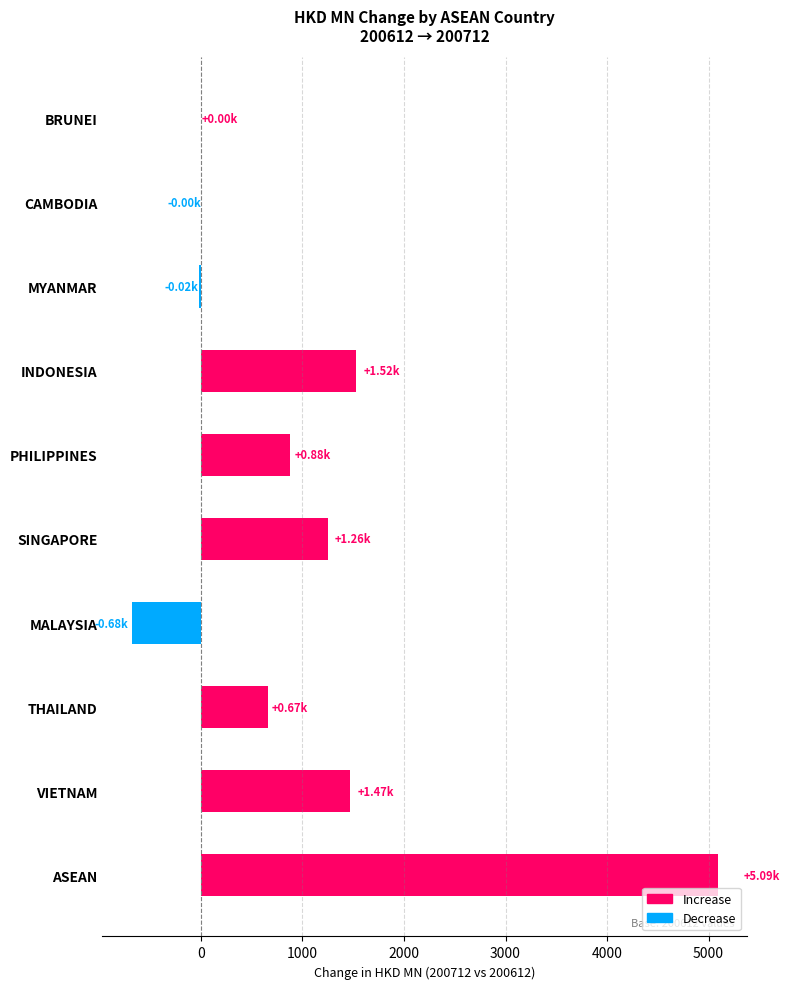

What is the sum of all values?

10180.2